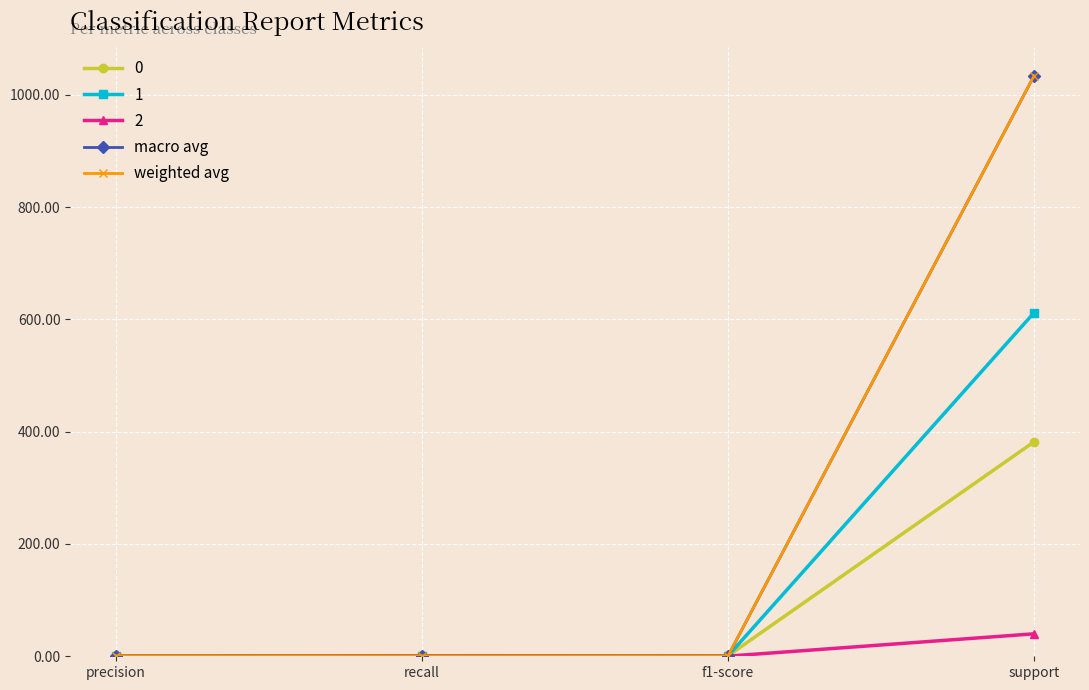

Is it true that weighted avg equals 0.8 at recall?

True